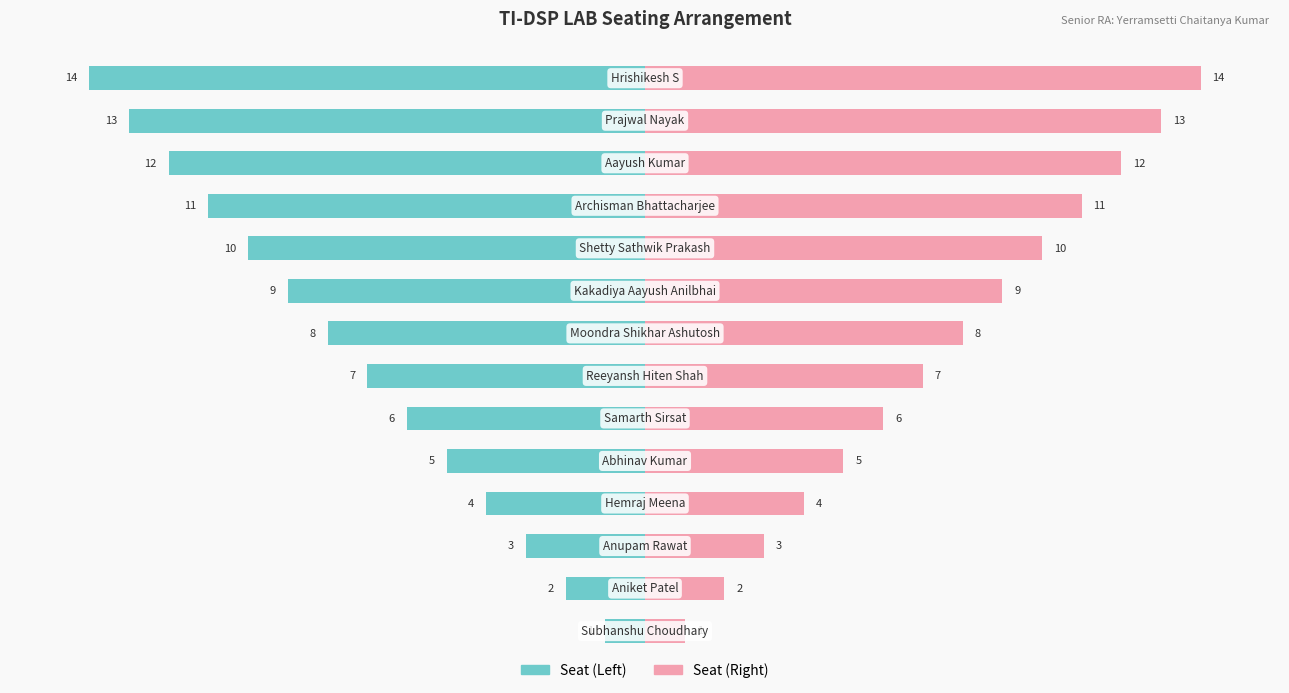

Which series has the largest total across all categories?

Seat (Right)